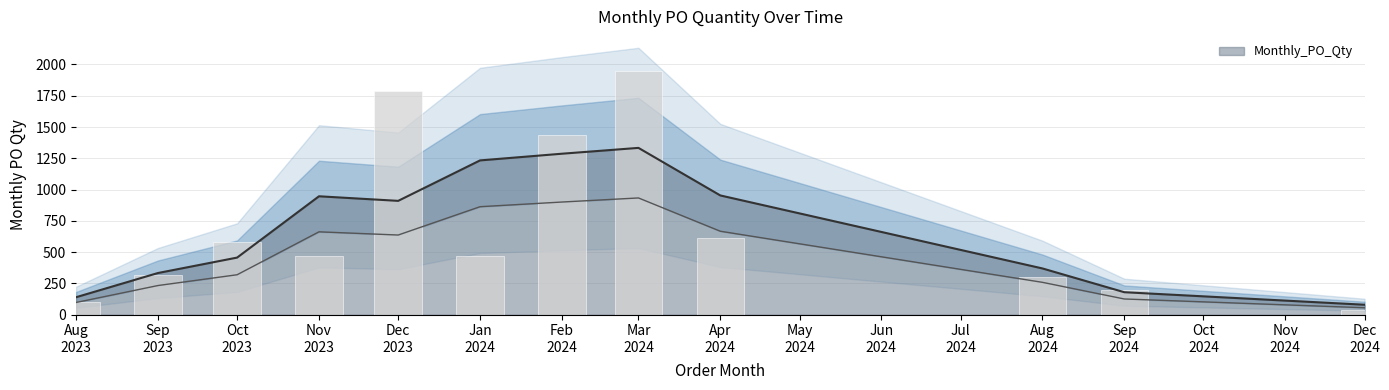

What is the highest value of the Monthly_PO_Qty series?

1333.3